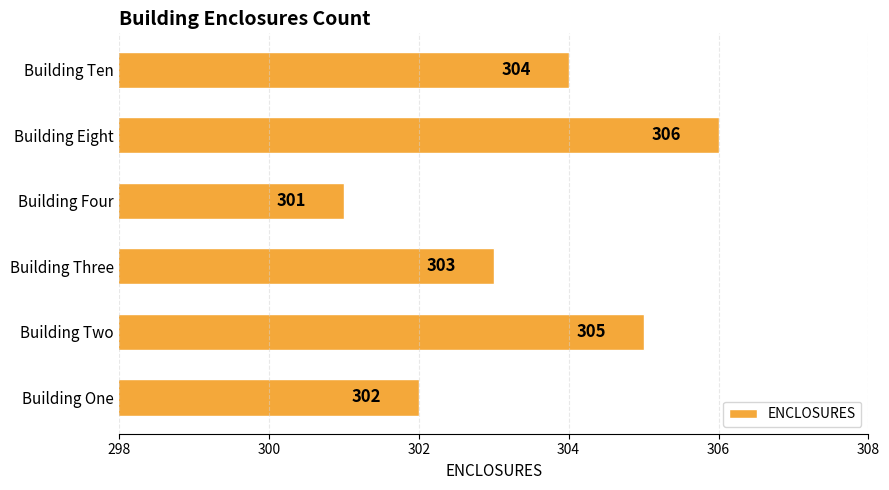

Is it true that the value at Building Eight is 306?

True